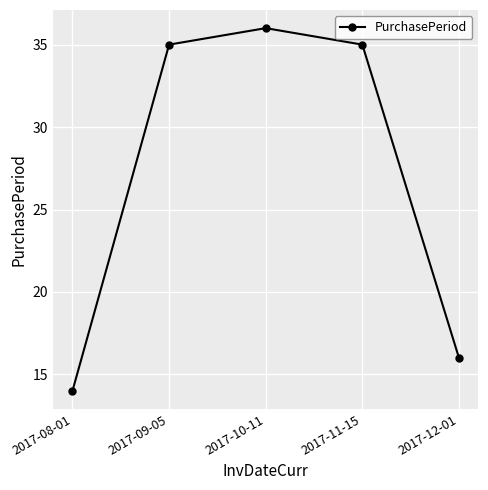

Reading right to left, transcribe all the data shown in this chart.

16	35	36	35	14